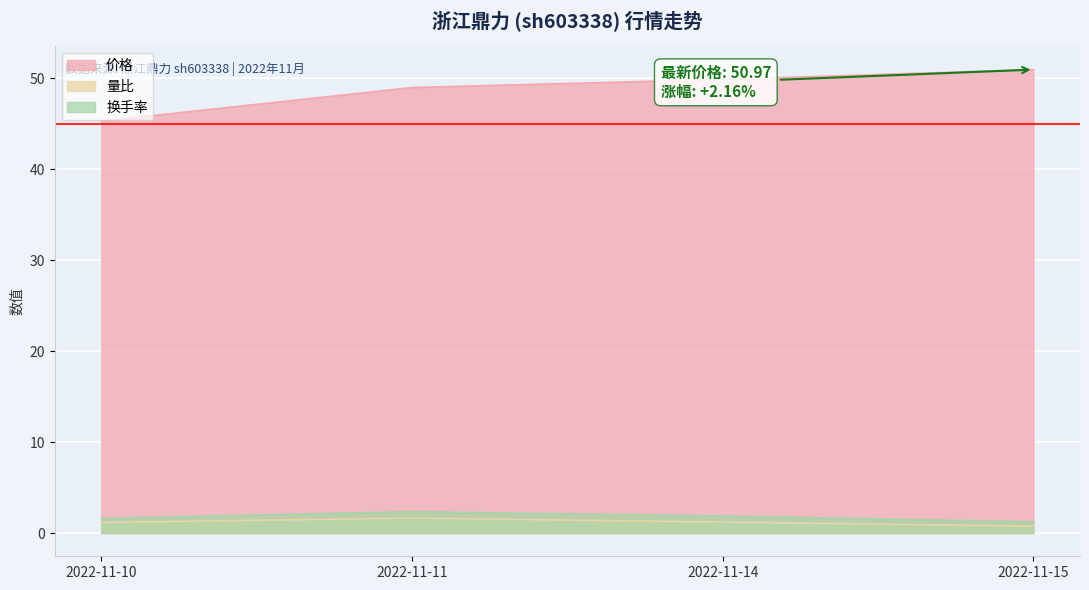

Reading right to left, what are all the values shown in this chart?

价格: 51.0	49.9	49.0	45.3
量比: 0.8	1.2	1.6	1.2
换手率: 1.2	1.9	2.4	1.6